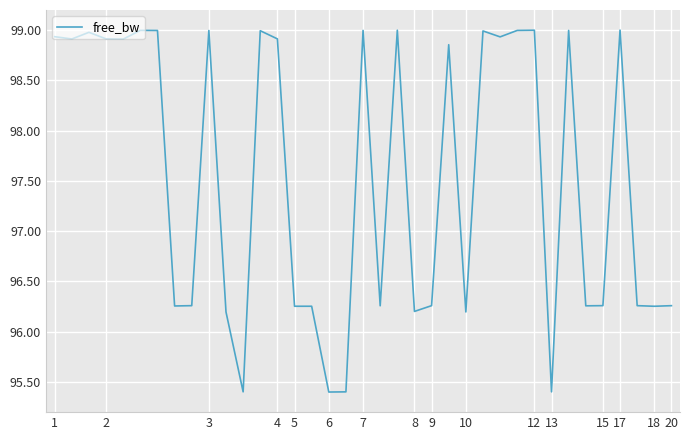

Does the chart display data point markers on the line(s)?

No